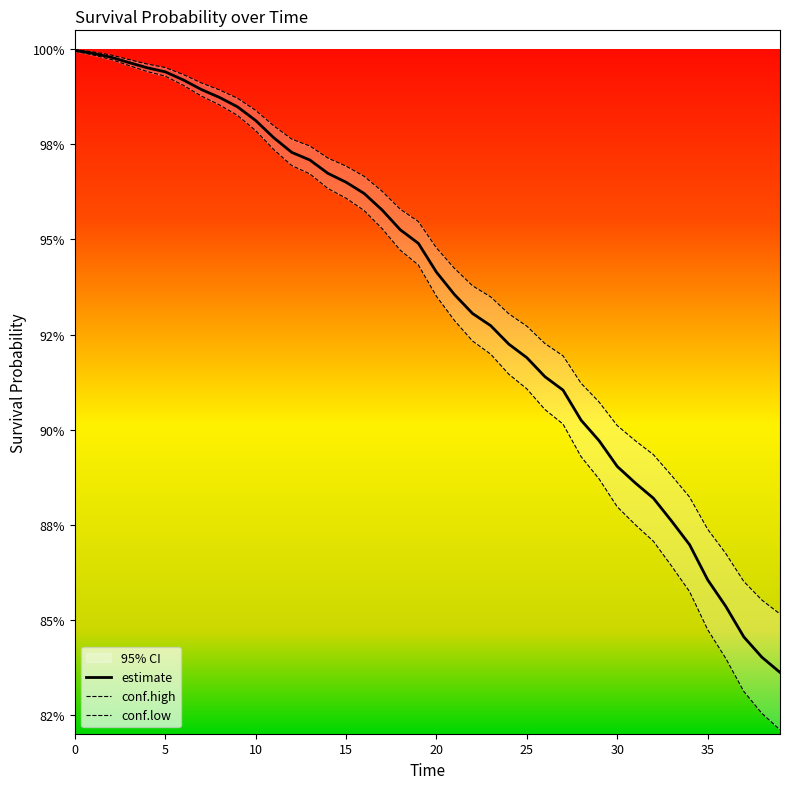

Which series has the largest total across all categories?

conf.high